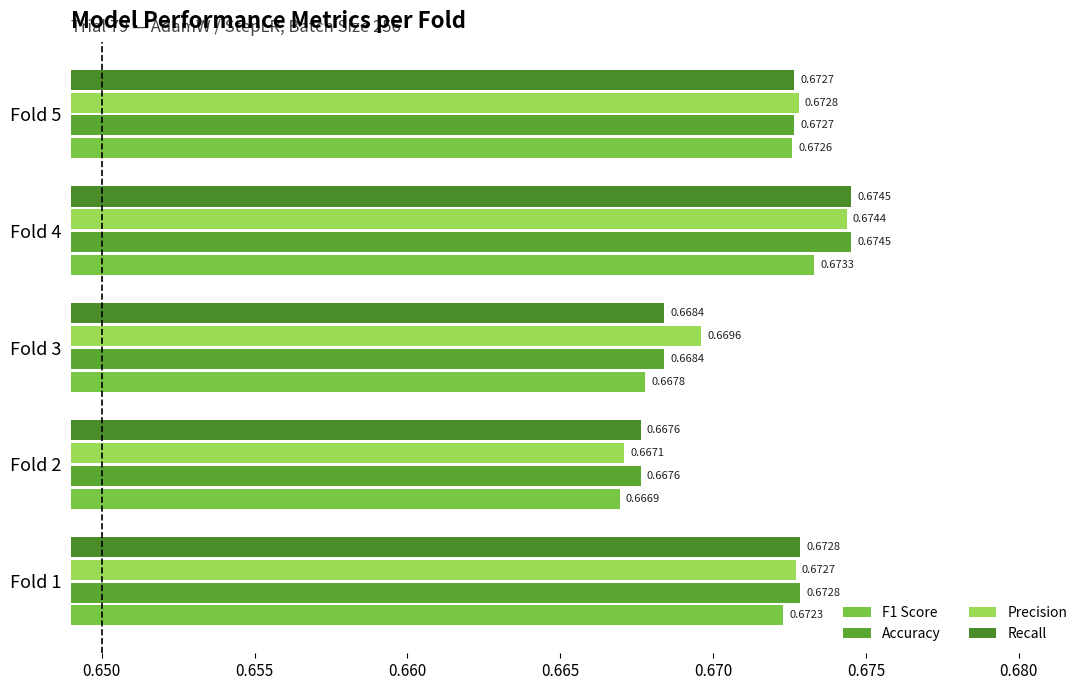

How many F1 Score values are between 0 and 1?

5